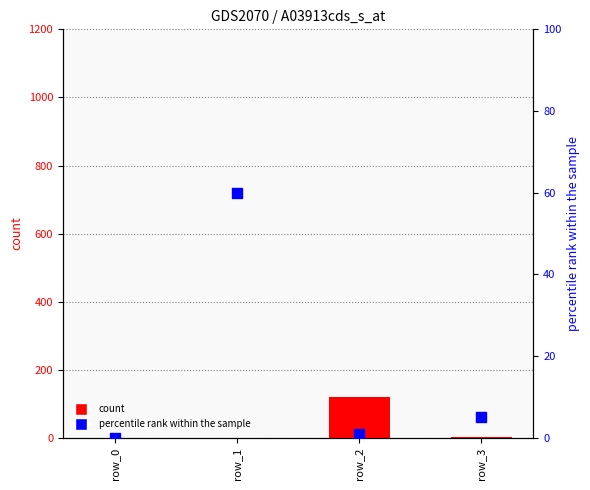

At which category is the sum across all series the highest?

row_2